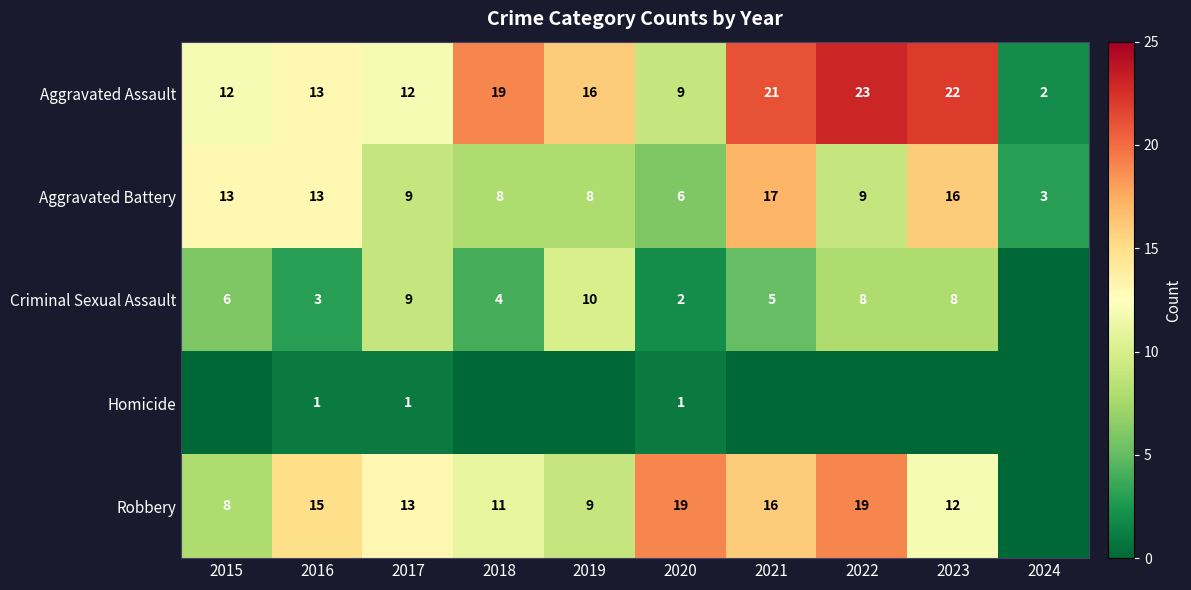

How many data points does each series have?

10